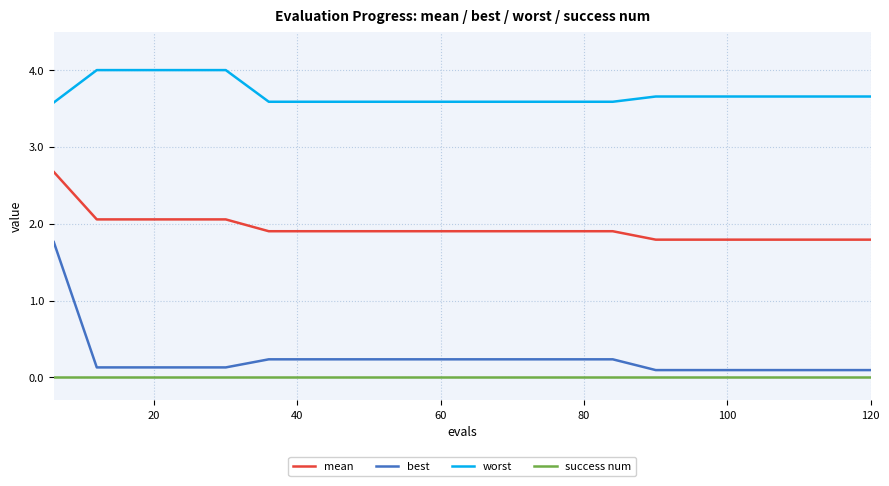

What is the highest value of the worst series?

4.0